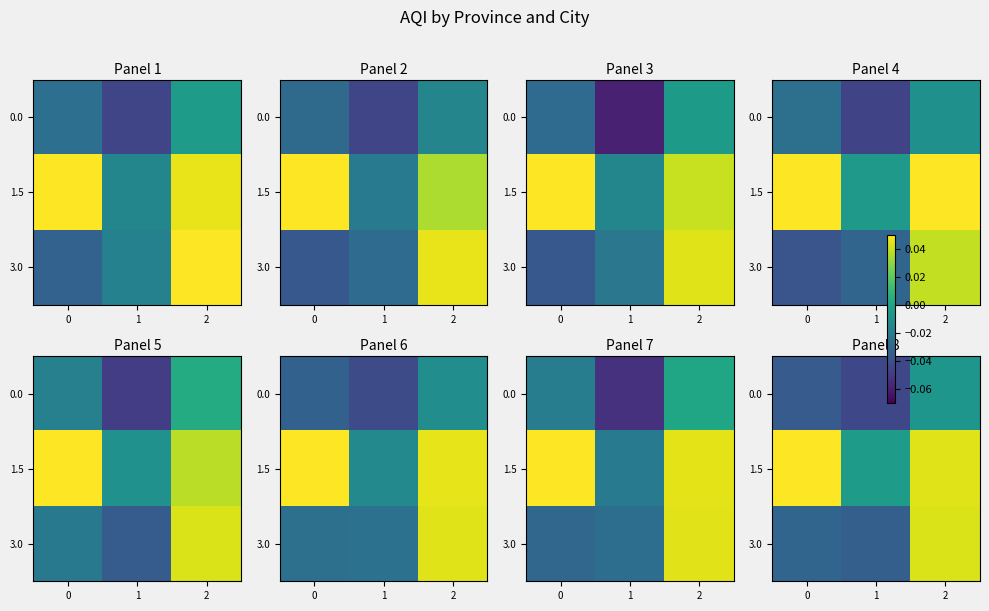

Which category has the lowest value in the row_1 series?

1